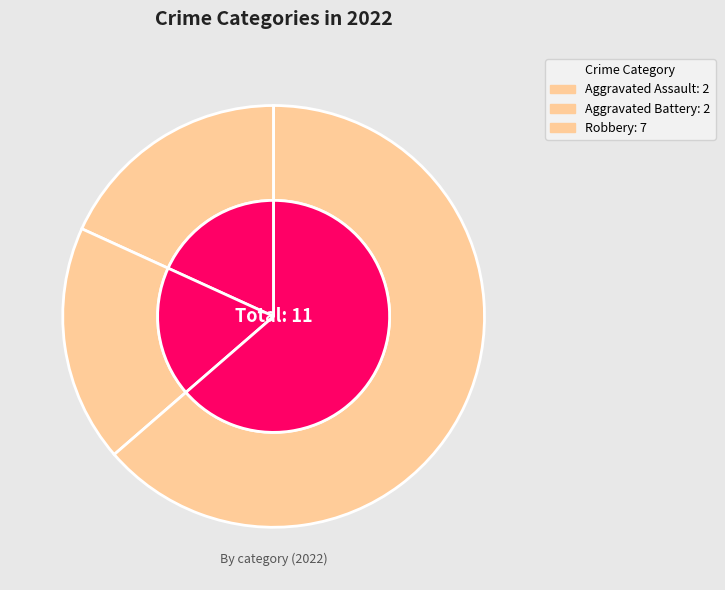

Is it true that Criminal Sexual Assault is 0% of the pie?

True